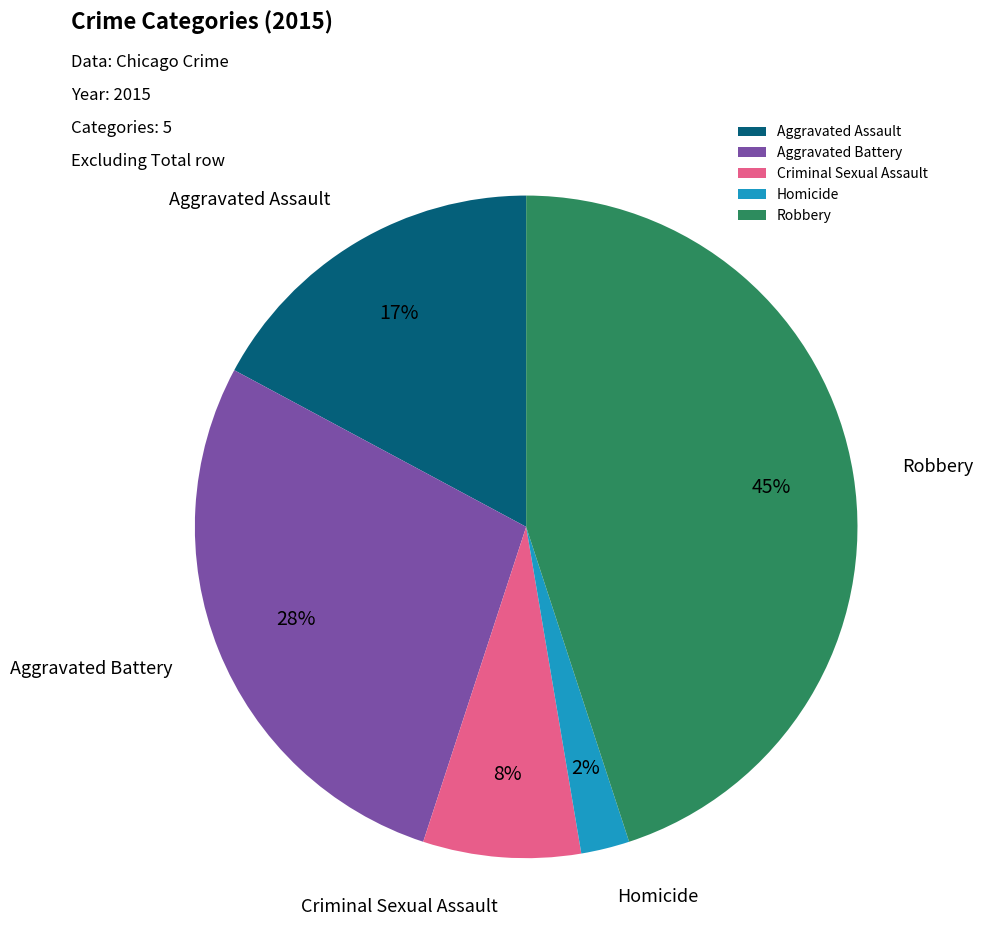

To the nearest percent, what percentage of the pie is Aggravated Assault?

17%